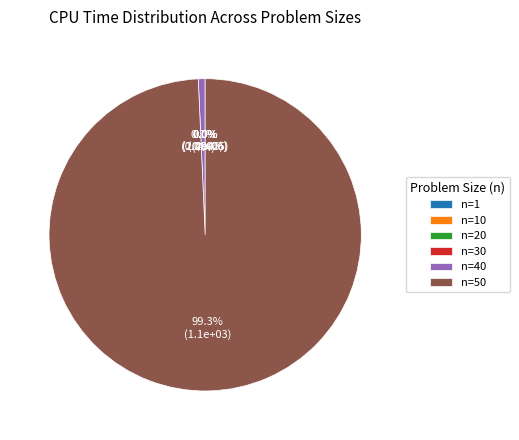

The n=40 slice represents 1% of the pie. True or false?

True